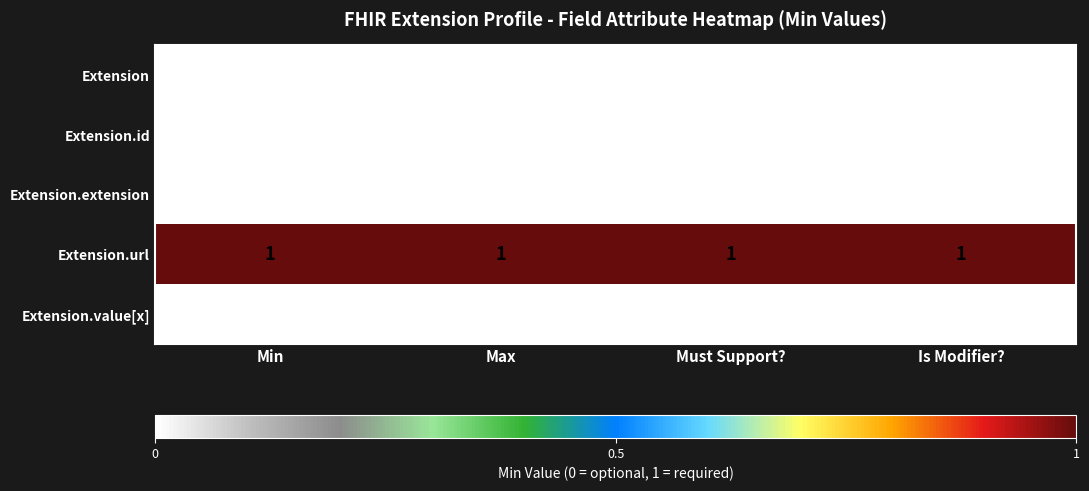

Is it true that Extension.extension equals 0 at Is Modifier??

True